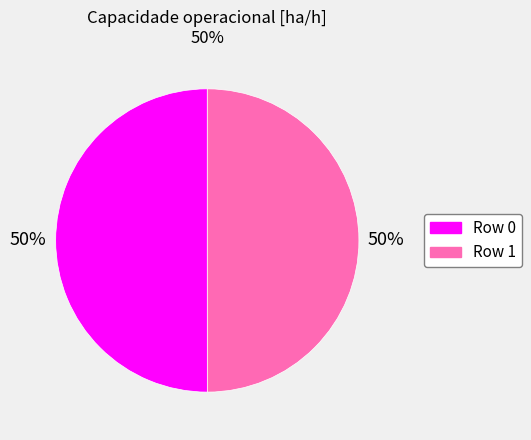

To the nearest percent, what percentage of the pie is Row 1?

50%